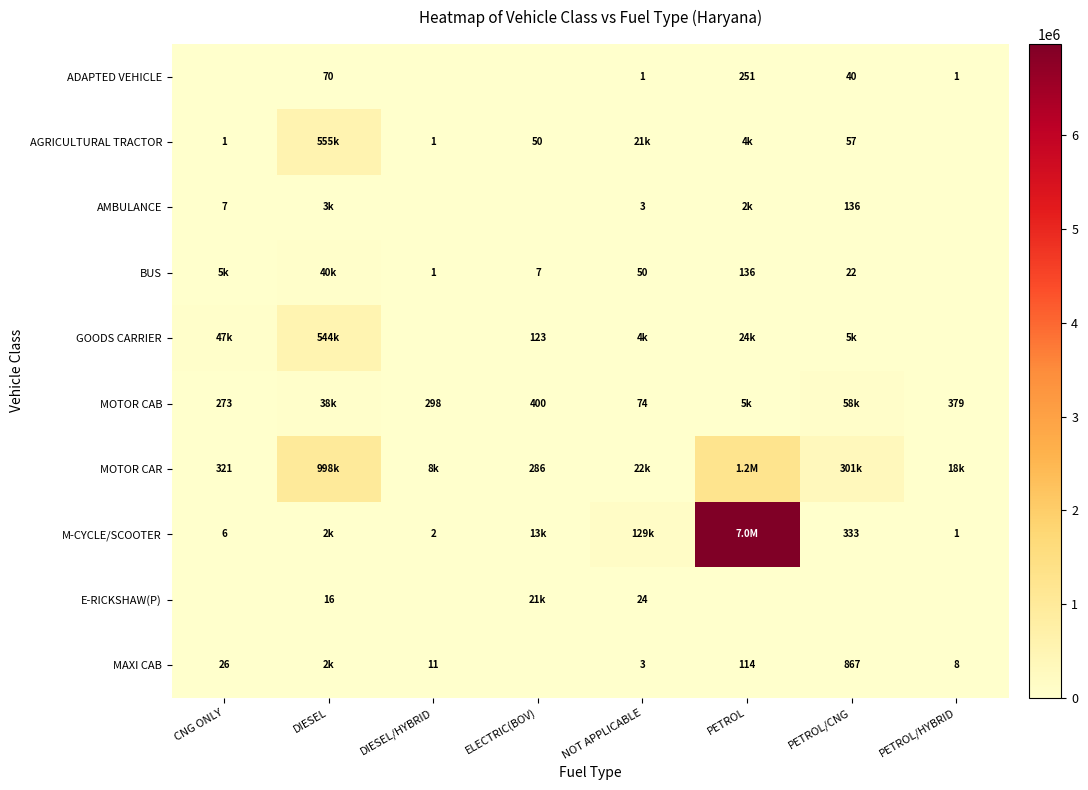

Is it true that ADAPTED VEHICLE equals 0 at NOT APPLICABLE?

False